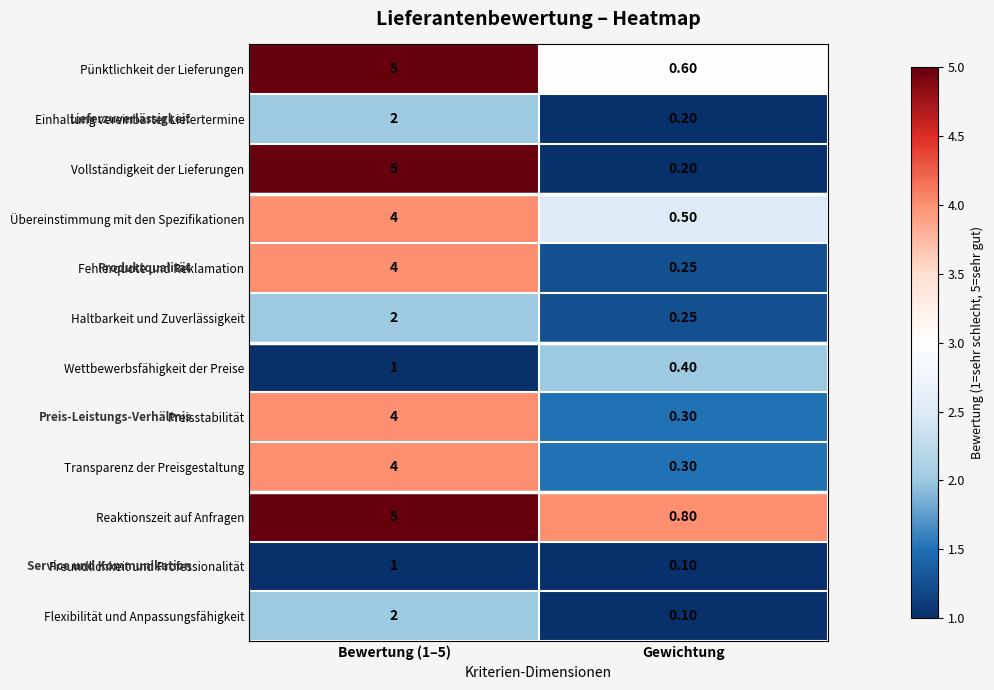

Is the value of Einhaltung vereinbarter Liefertermine at Bewertung (1–5) greater than the value of Vollständigkeit der Lieferungen at Gewichtung?

Yes